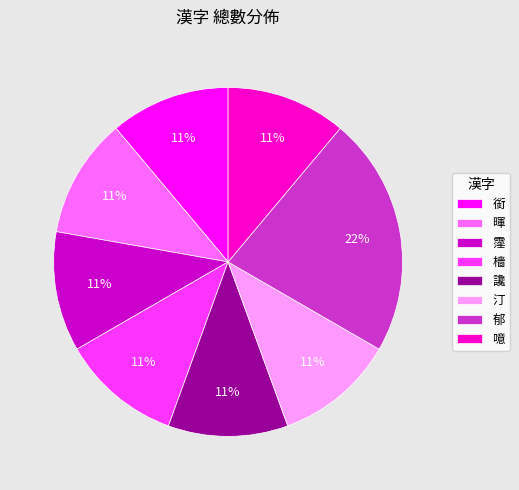

True or false: 銜 accounts for 25% of the total.

False